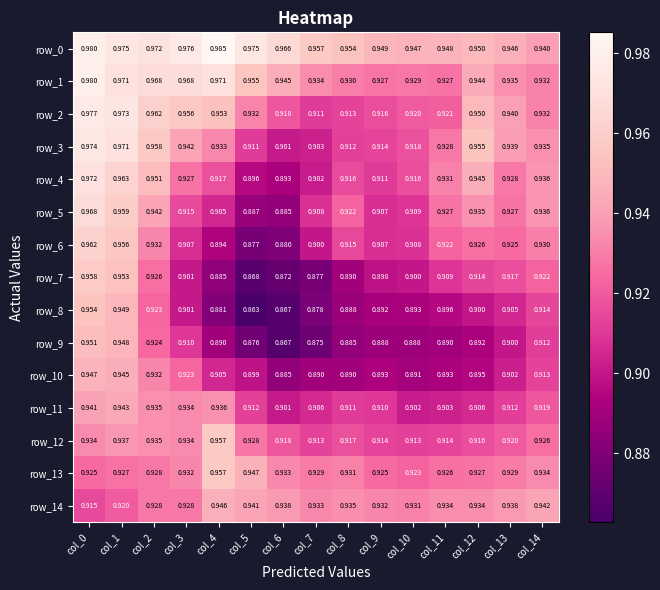

Is the value of row_10 at col_10 greater than the value of row_12 at col_6?

No